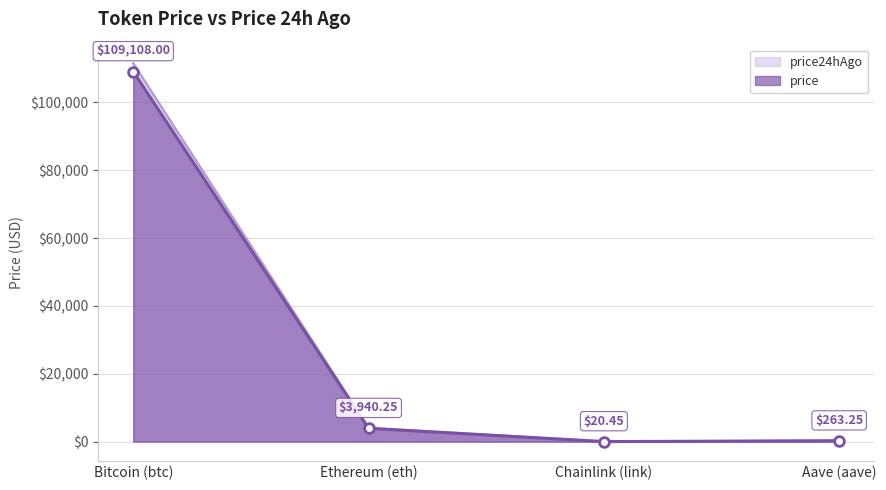

True or false: price24hAgo has more than 2 interior local peaks.

False